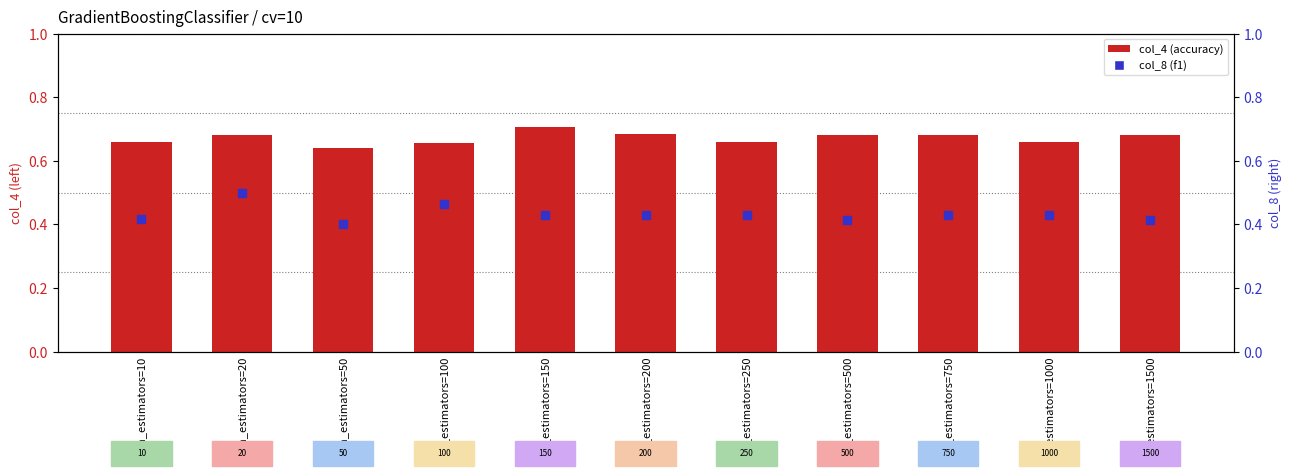

At how many categories does at least one series exceed 0?

11